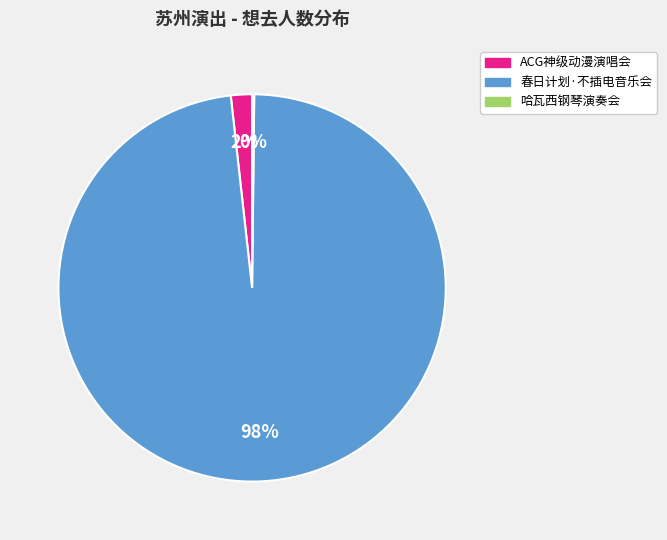

Does any single category account for the majority?

Yes